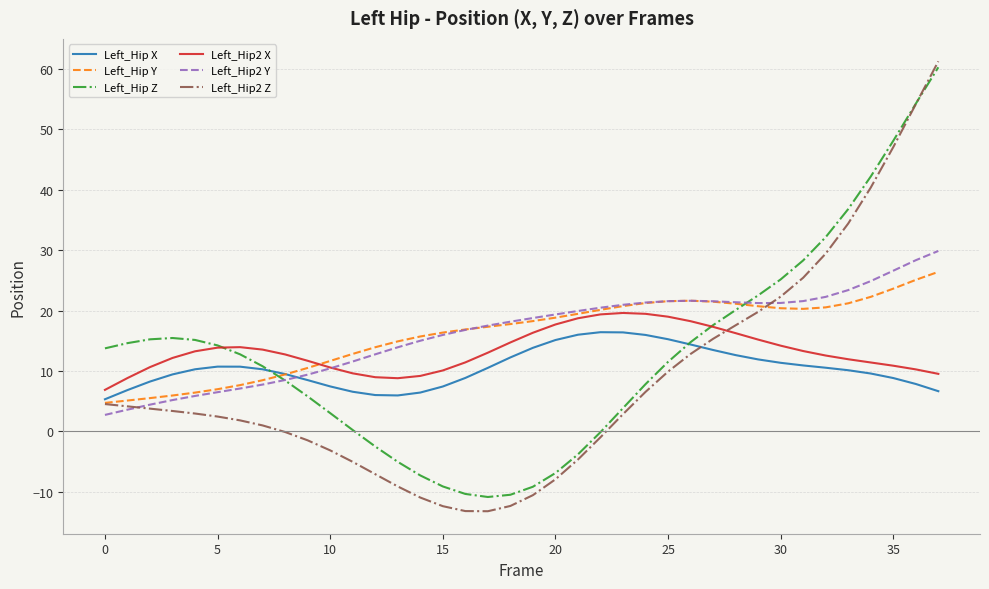

Which series has the largest range (max minus min)?

Left_Hip2 Z